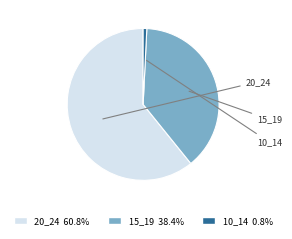

What is the total percentage of 10_14 and 15_19?

39.2%